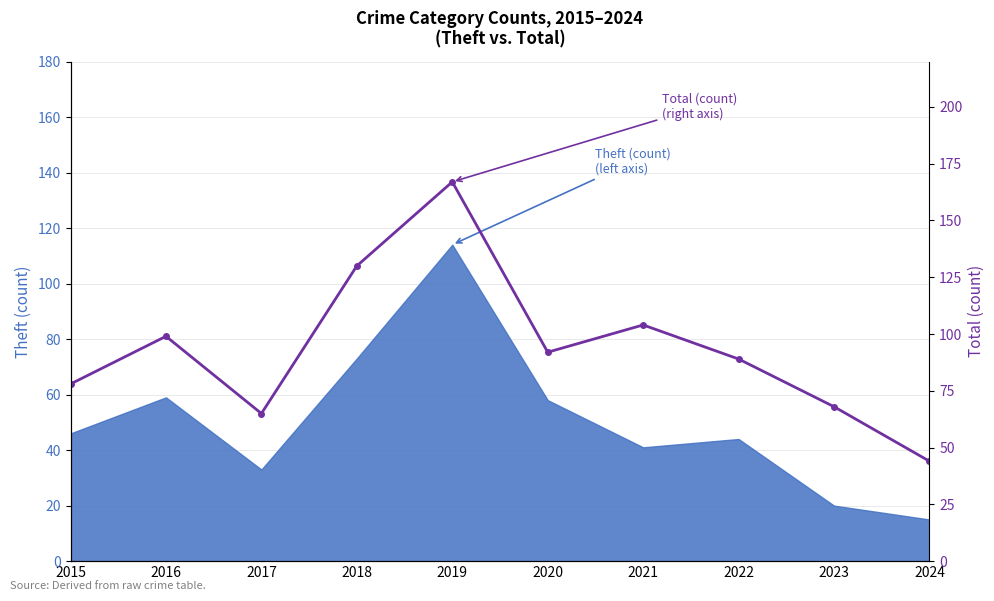

The value at 2017 is 65. True or false?

True